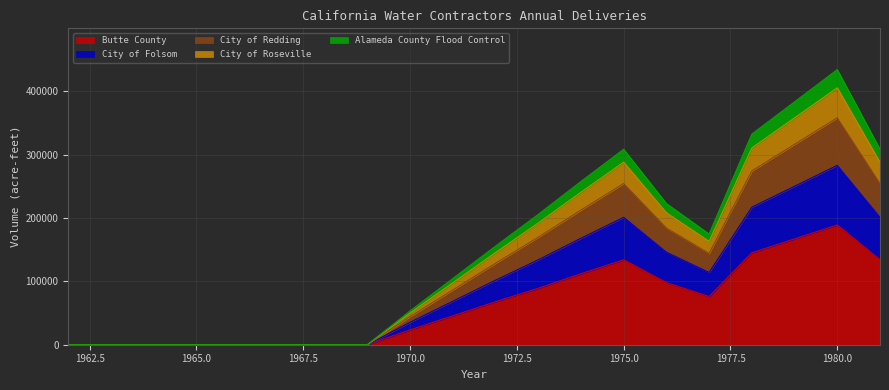

At which category is the sum across all series the highest?

1980.0